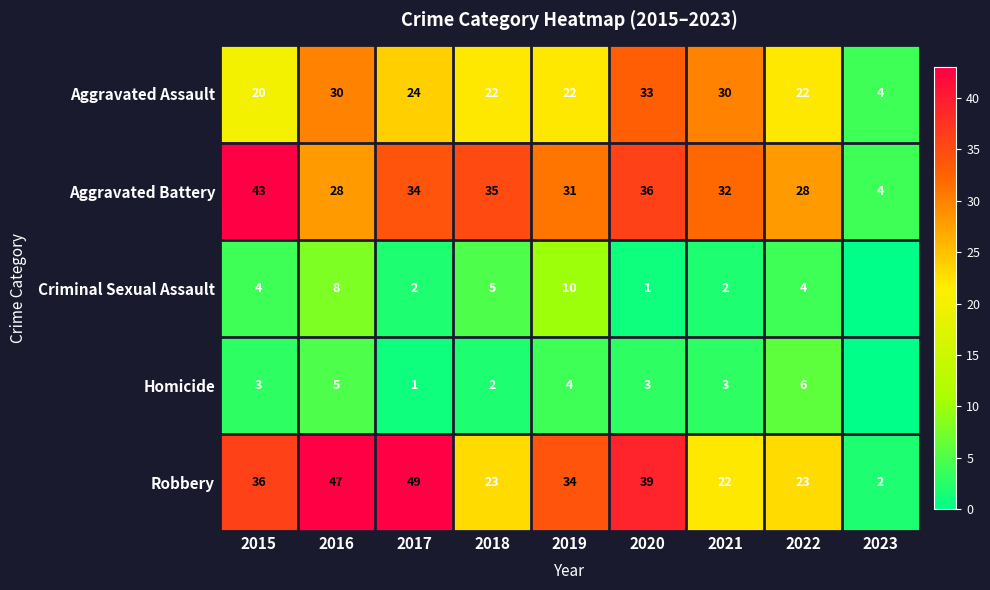

What is the highest value of the Criminal Sexual Assault series?

10